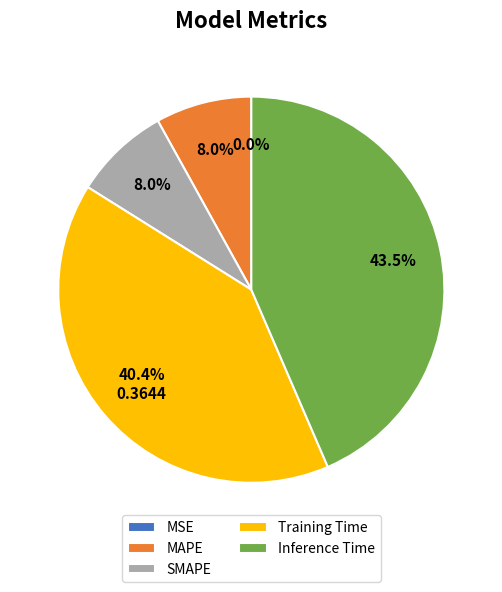

How much of the chart is everything except MAPE?

92.0%